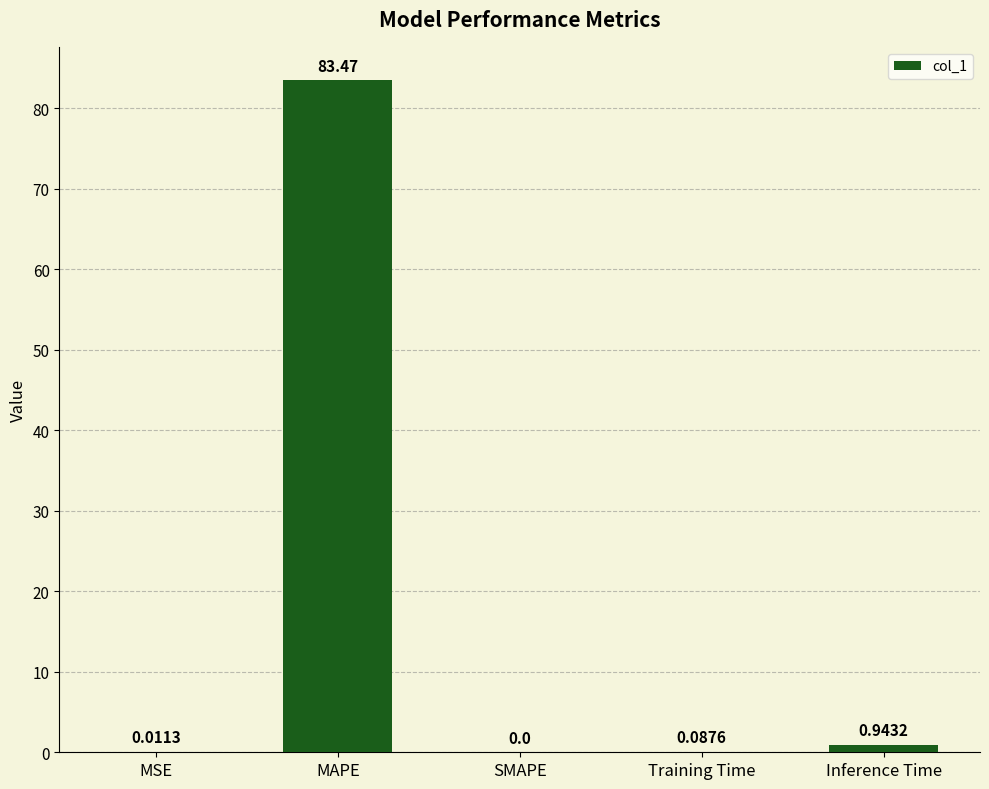

Are the bars horizontal?

No